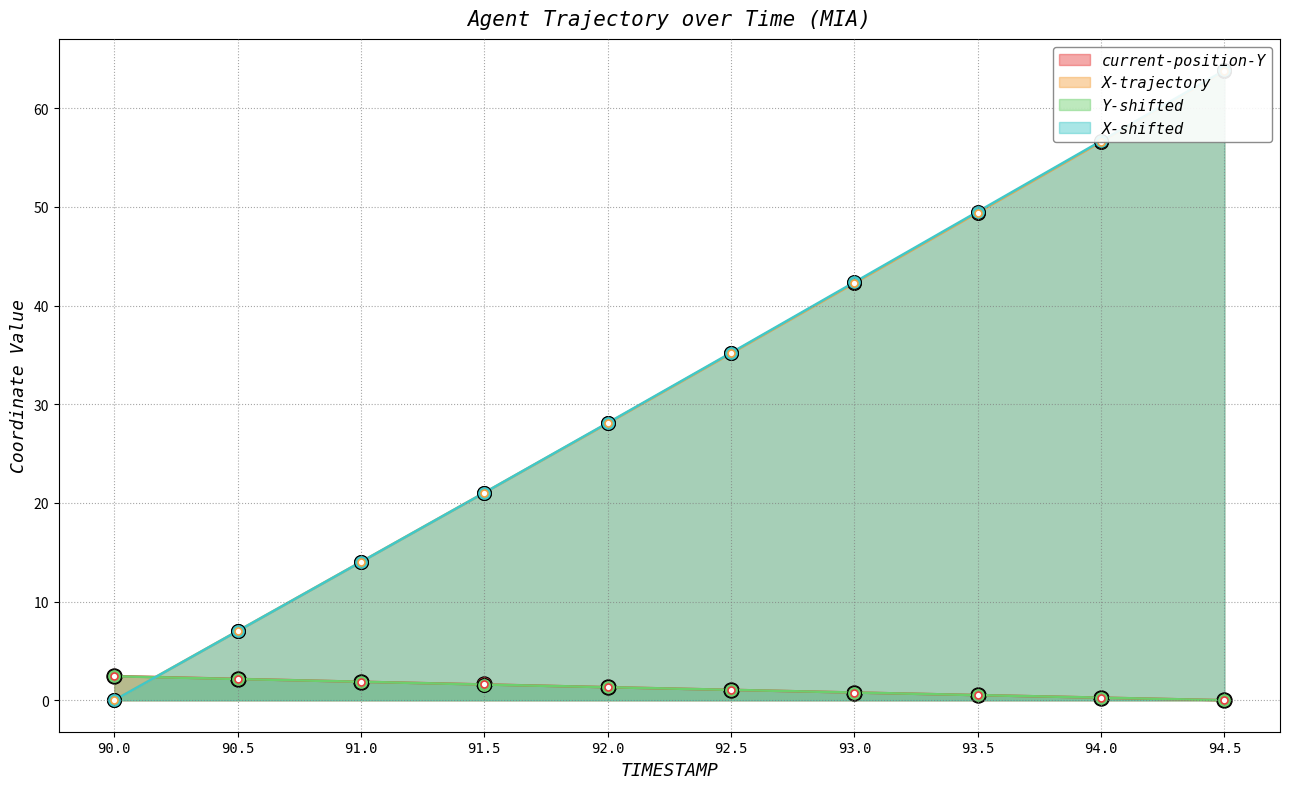

At which label is current-position-Y closest to 1?

92.5